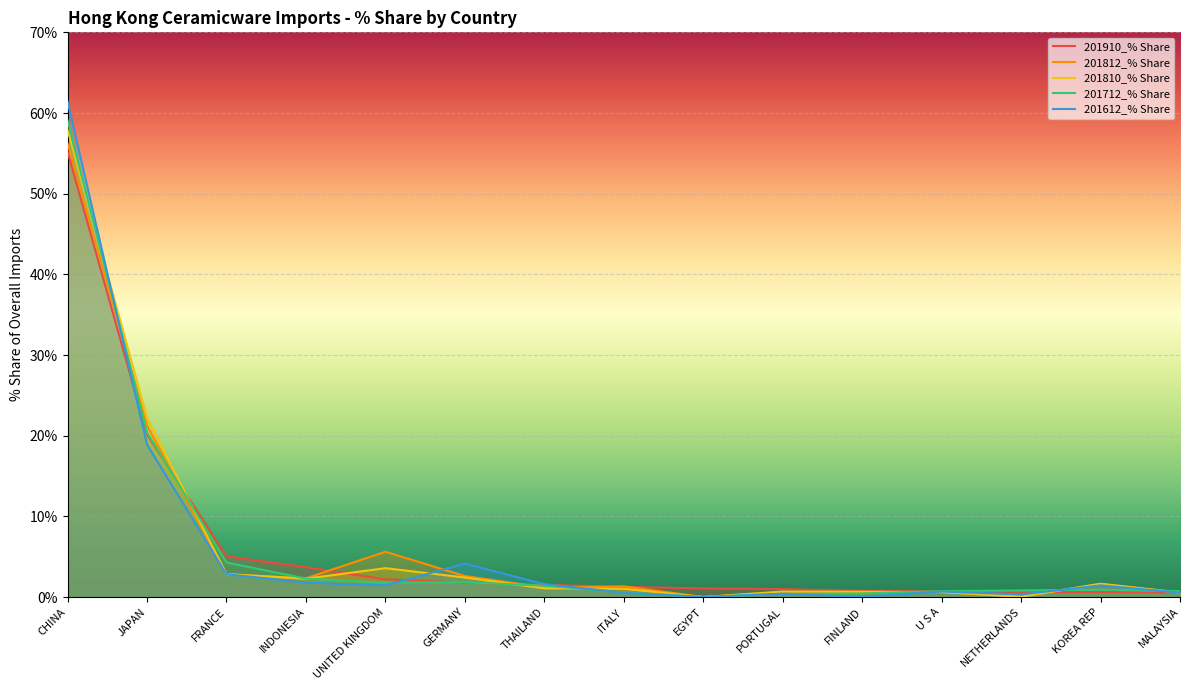

How many lines are shown in the chart?

5